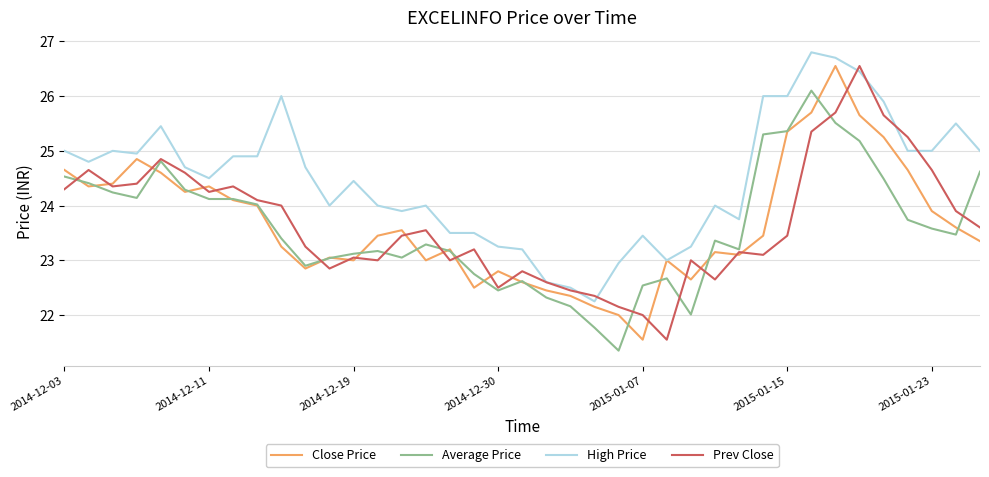

Which series has the largest total across all categories?

High Price